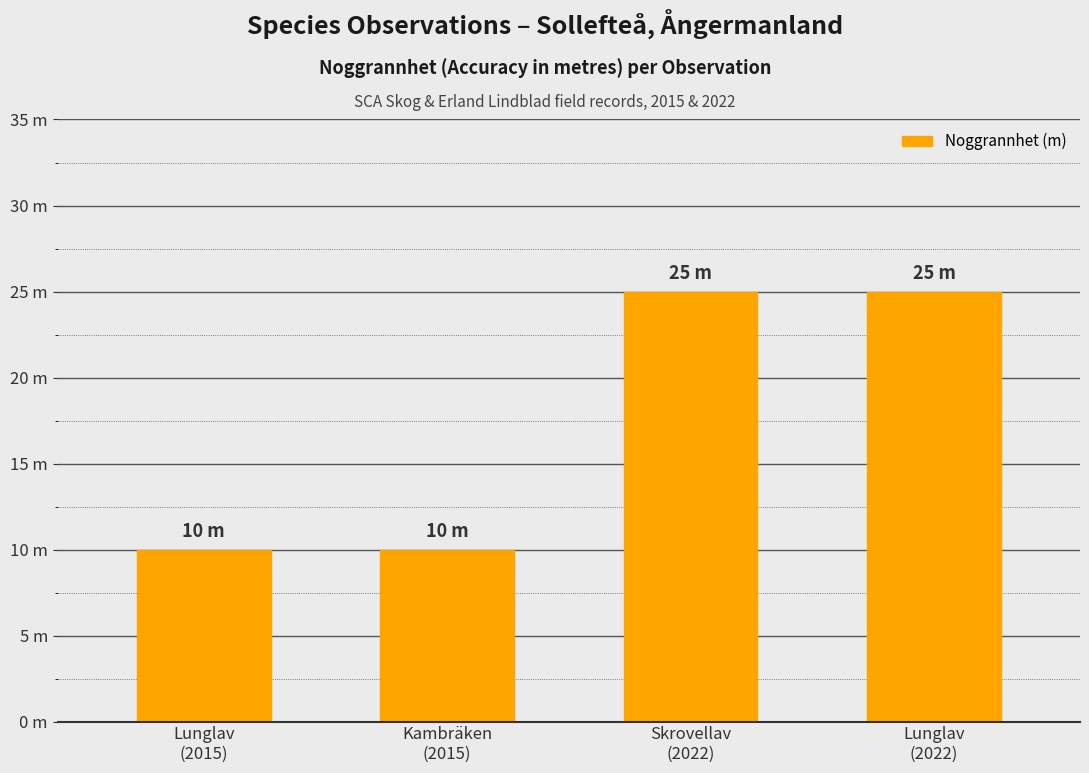

Approximately how many times larger is the value at Skrovellav
(2022) compared to Kambräken
(2015)?

2.5